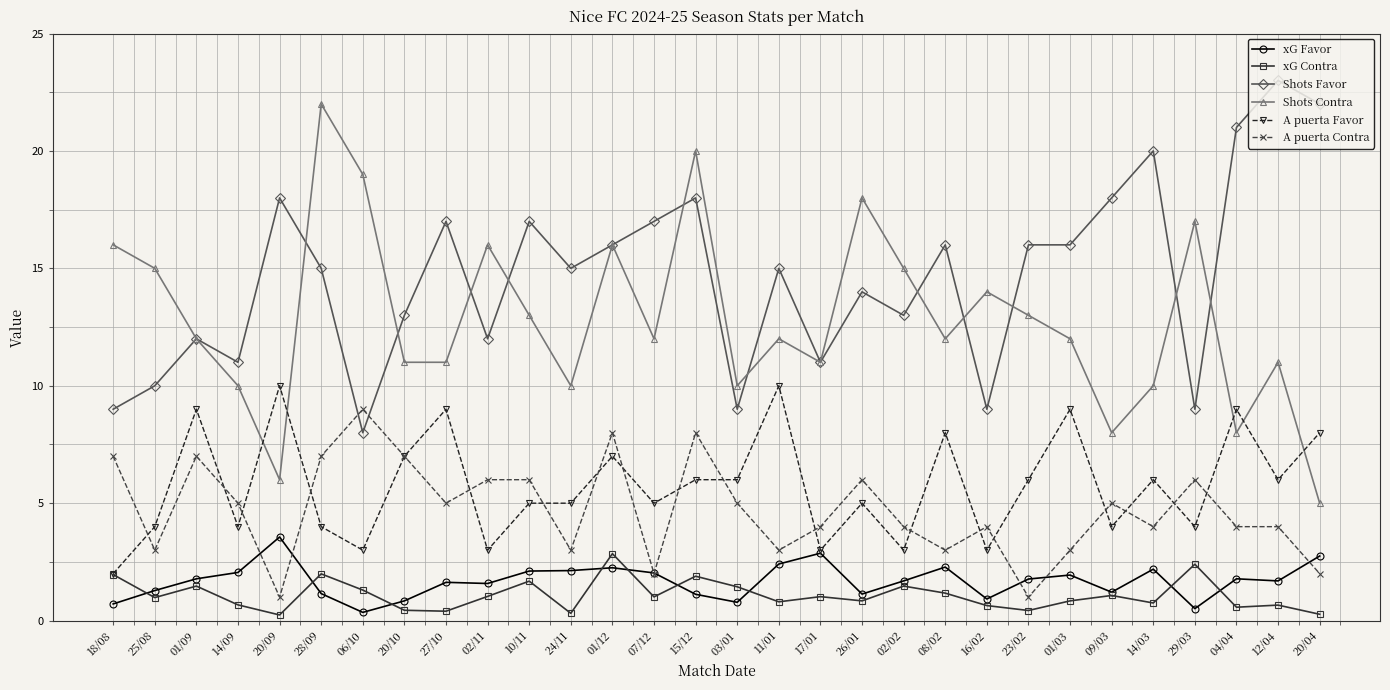

What is the smallest value displayed?

0.2